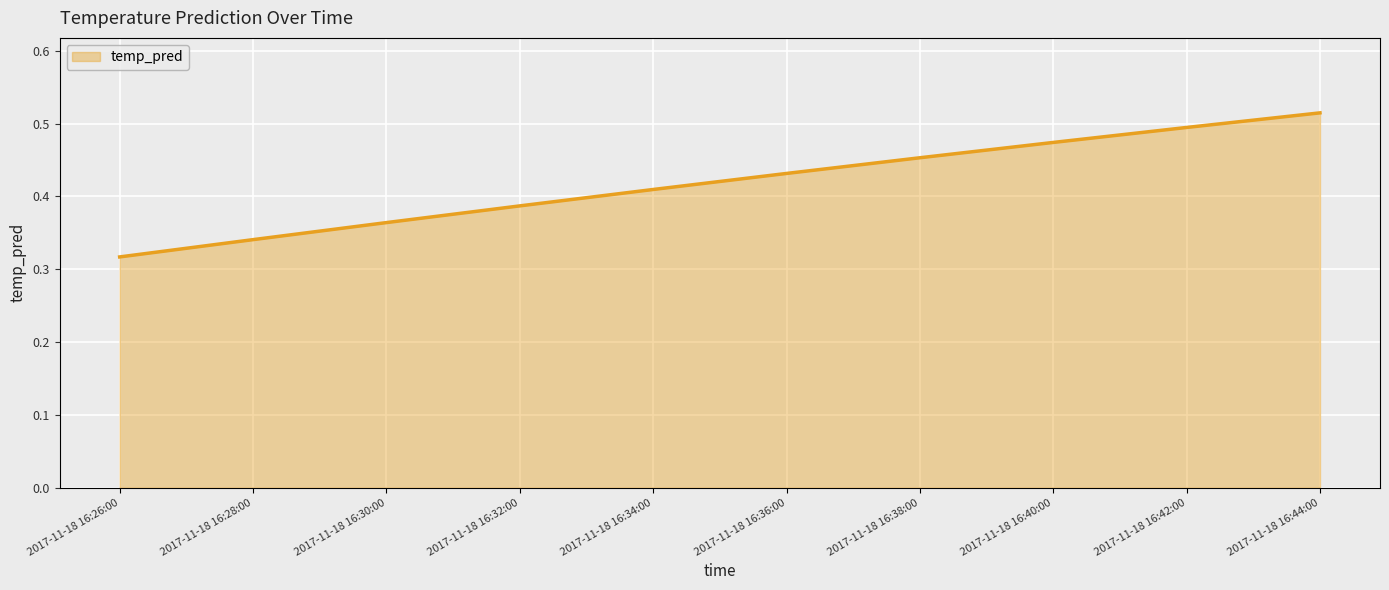

Which has a higher value, 2017-11-18 16:28:00 or 2017-11-18 16:32:00?

2017-11-18 16:32:00